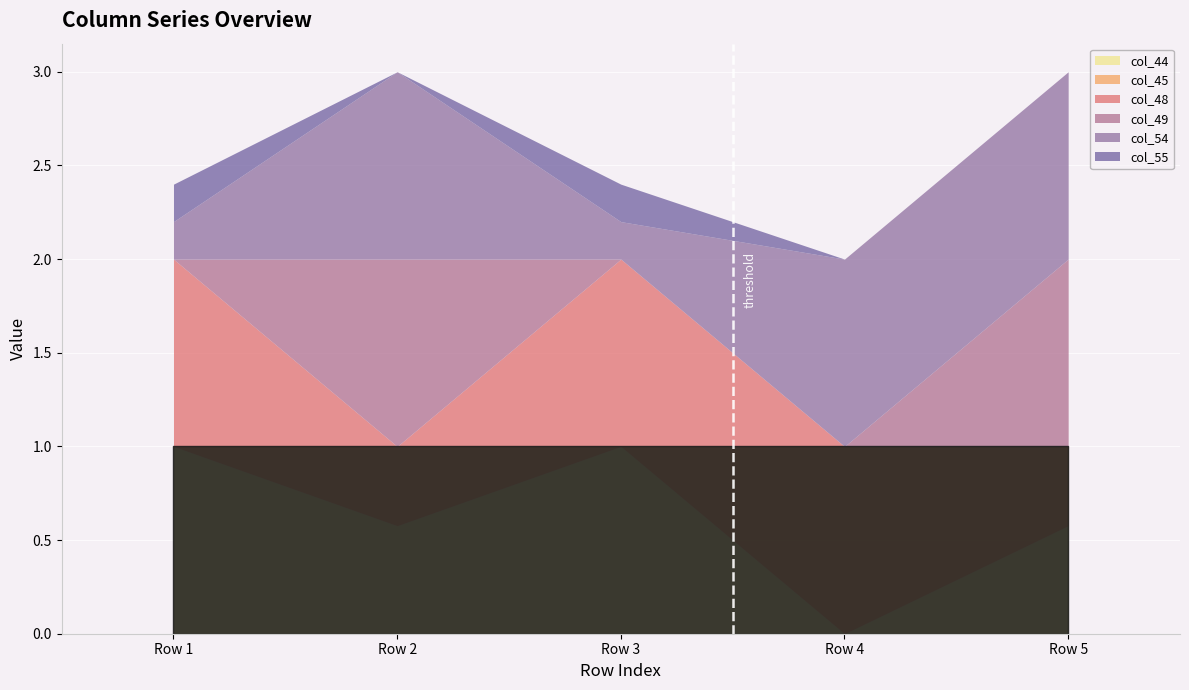

Does the chart display data point markers on the line(s)?

No